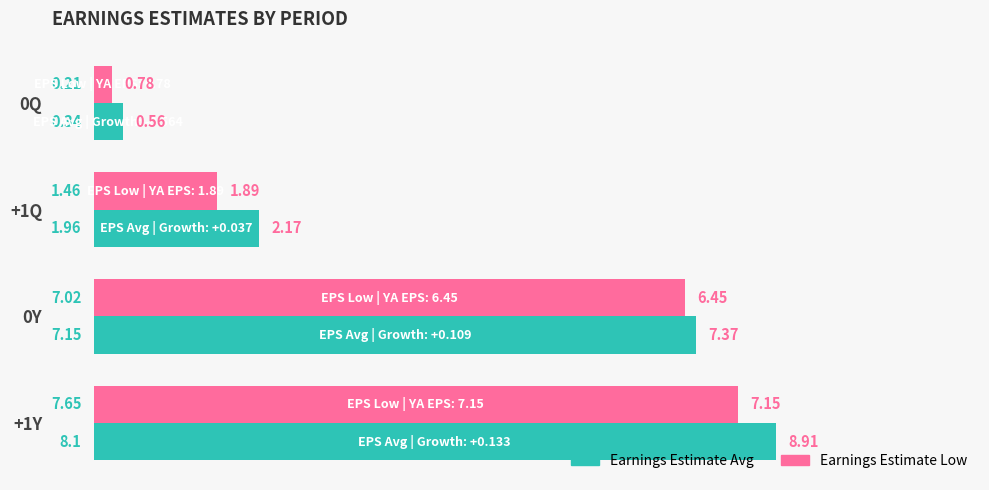

Which category has the lowest value across all series?

0Q